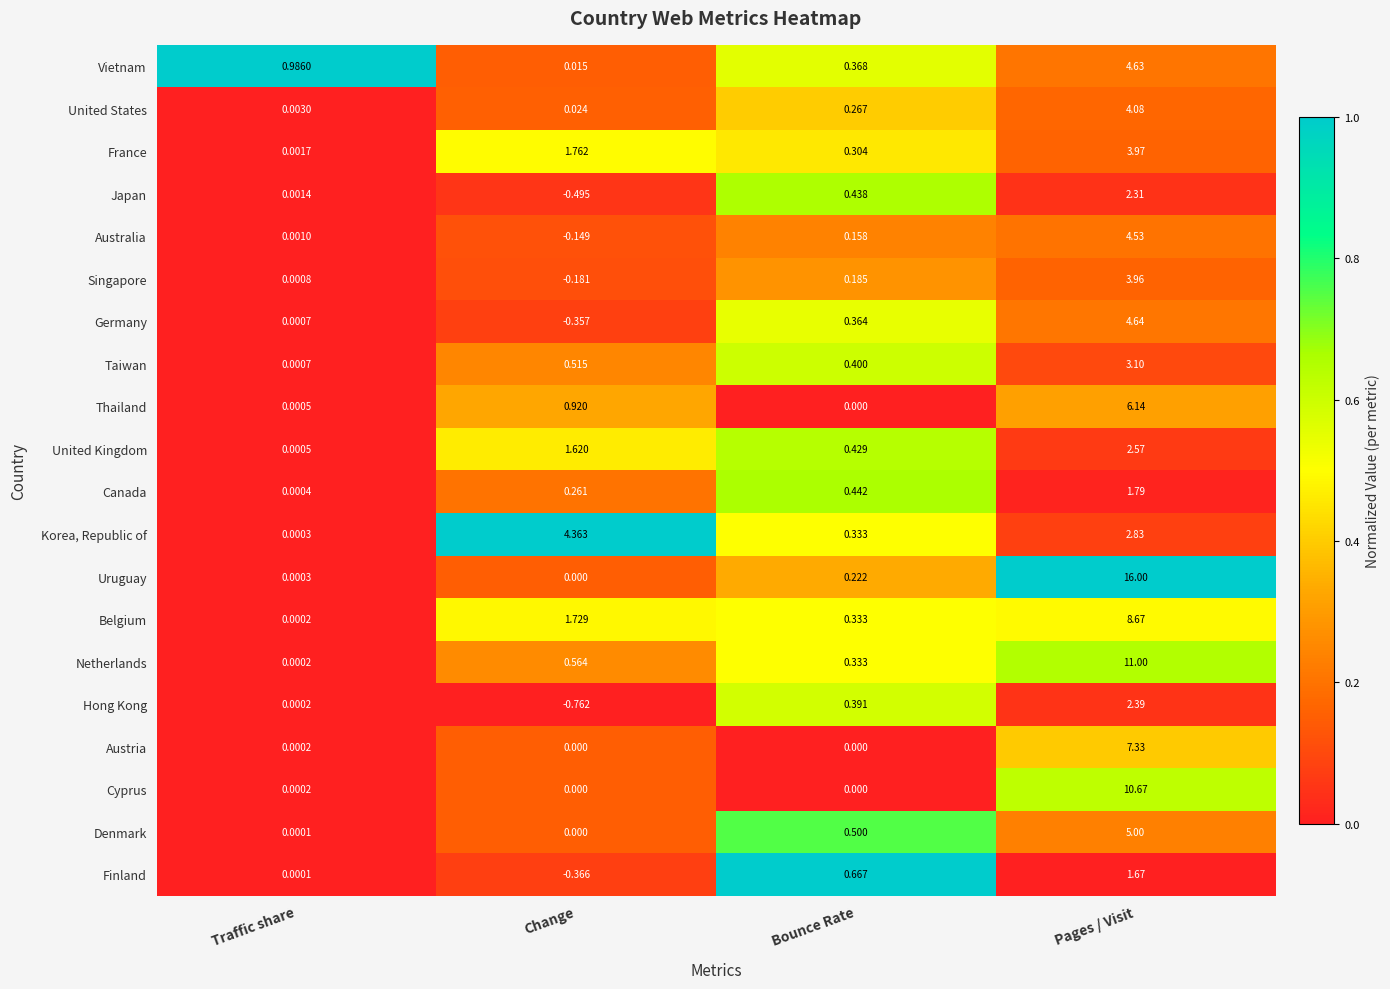

At which label does Germany reach its minimum?

Change